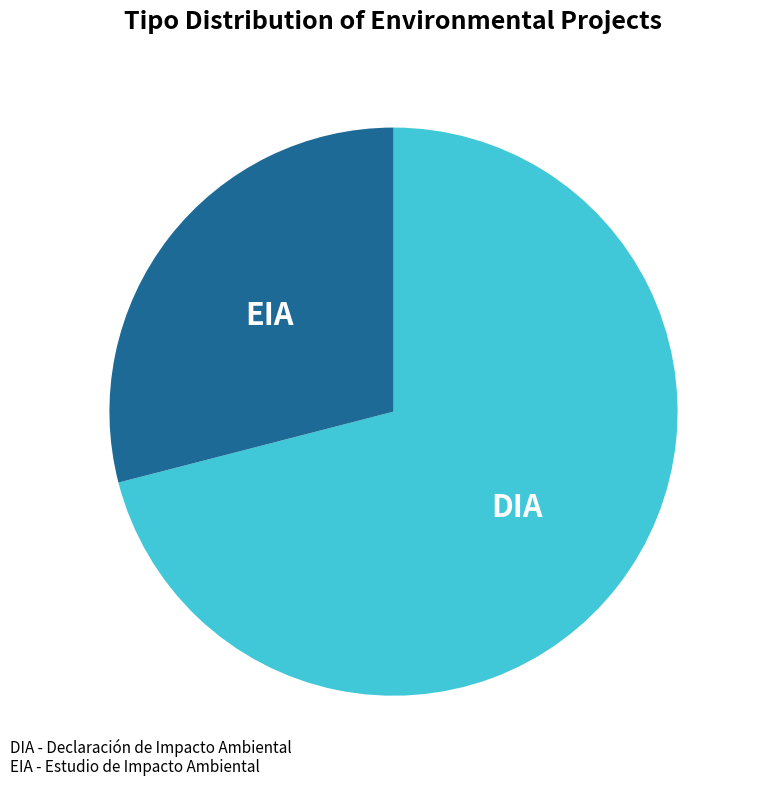

Which category has the biggest portion of the pie?

DIA